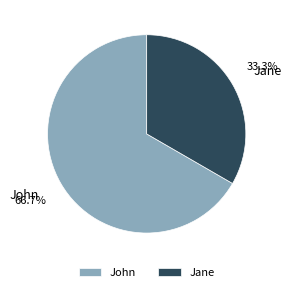

How many slices are in this pie chart?

2